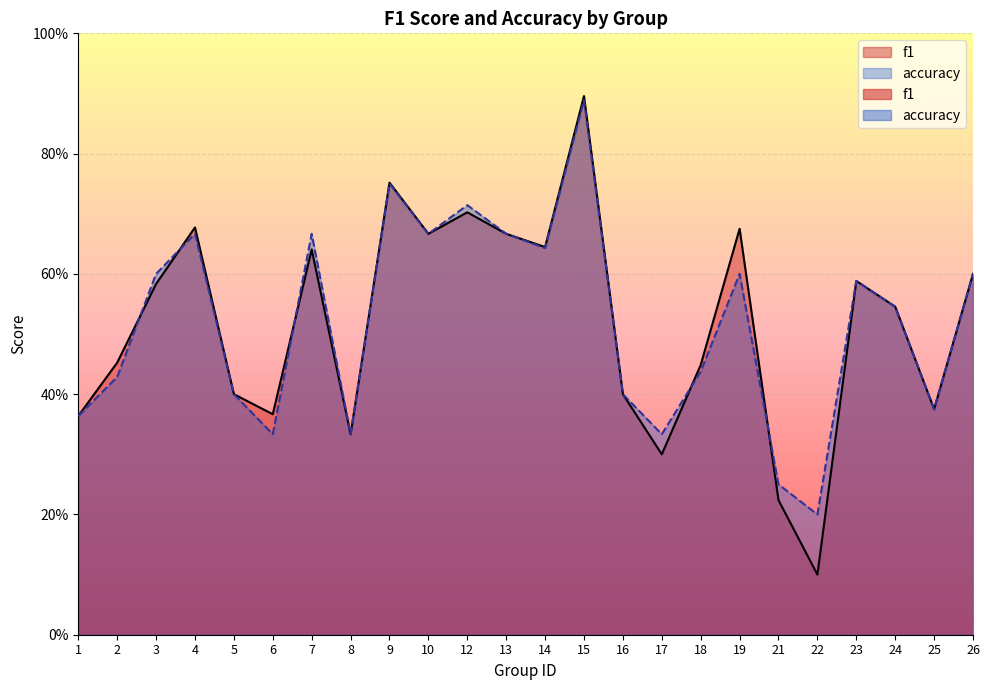

How many accuracy values are between 0 and 1?

24